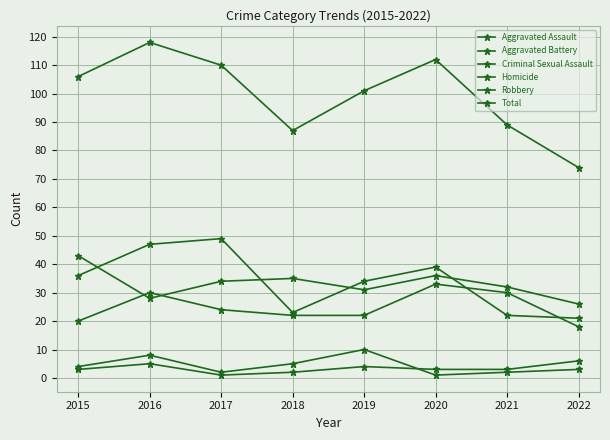

True or false: Homicide and Aggravated Battery intersect in this chart.

False